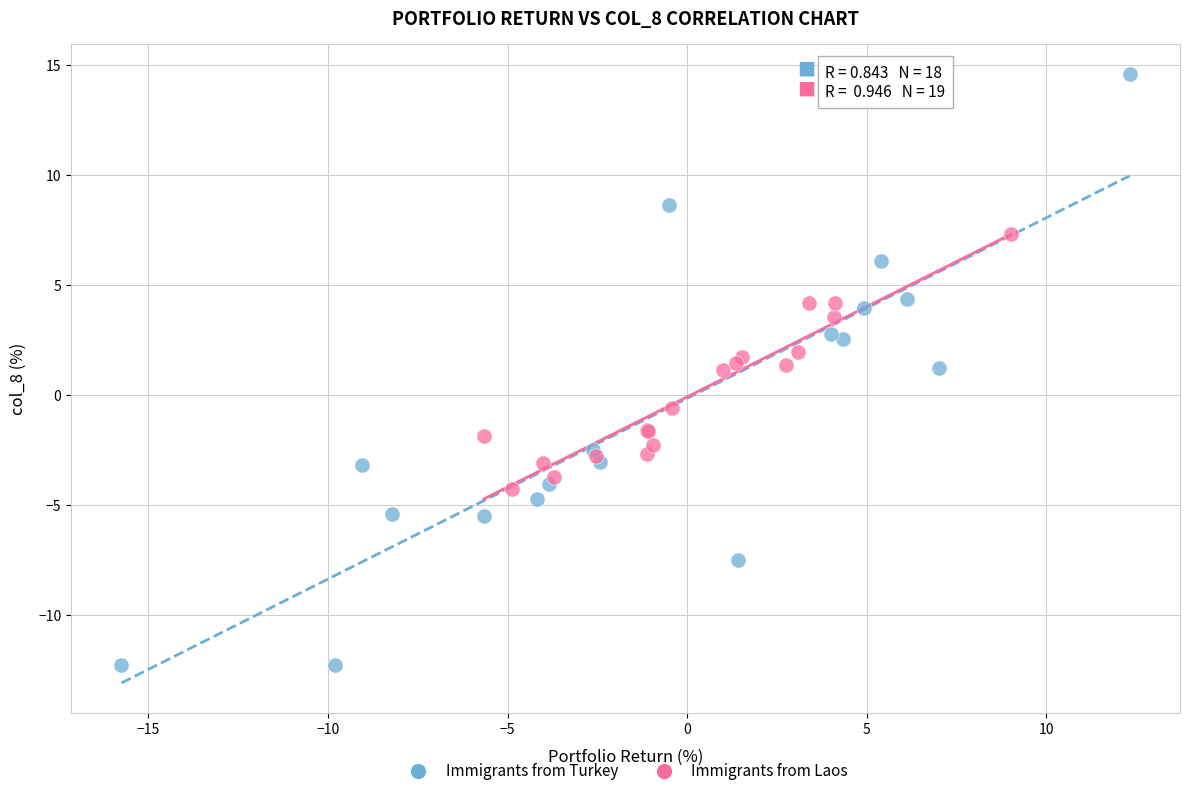

Which series has the widest spread of Y values?

Immigrants from Turkey